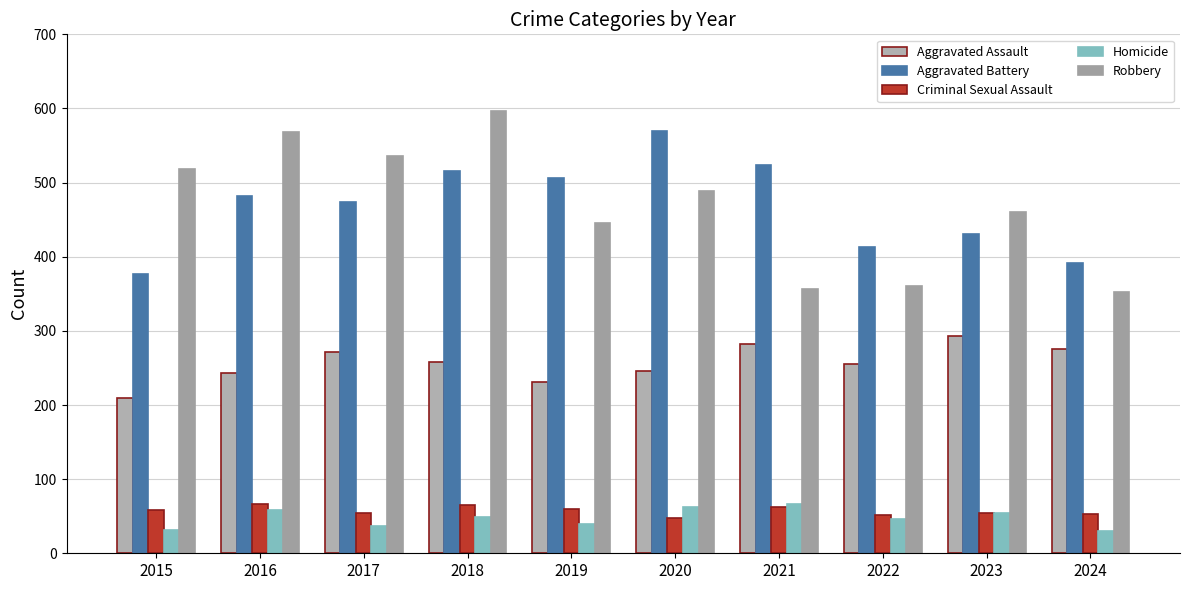

Which series changed the most between 2016 and 2023?

Robbery